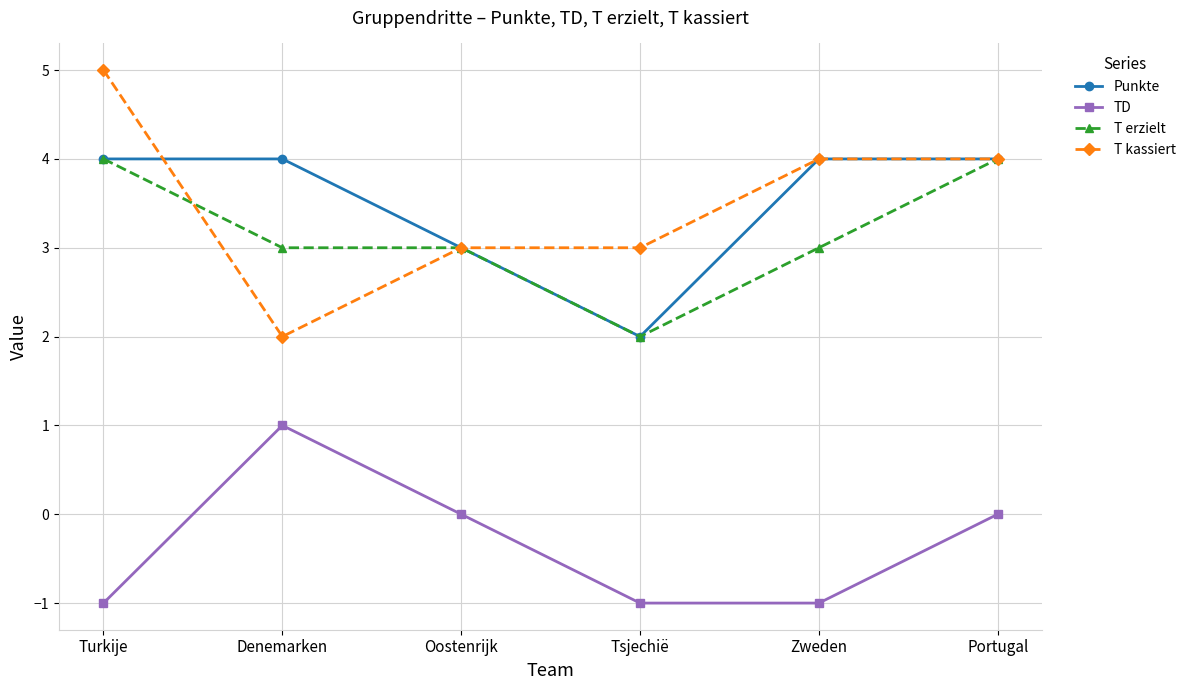

The value of T kassiert at Portugal is 3. True or false?

False